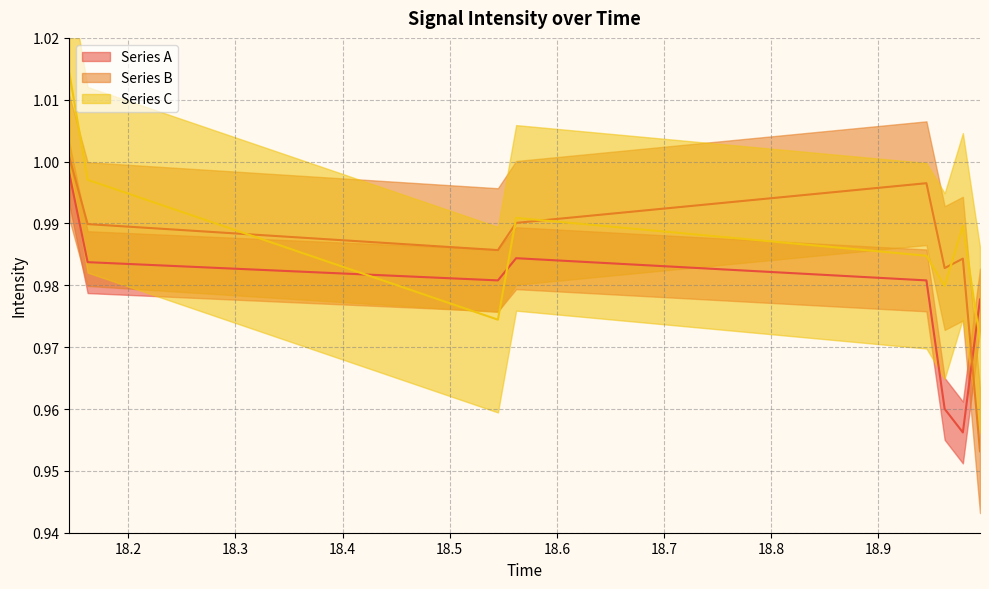

How many series are shown in this chart?

3